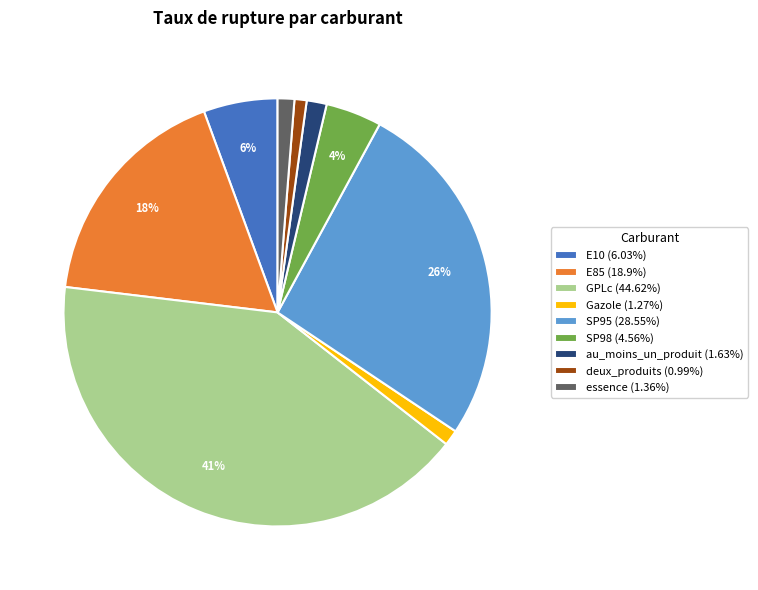

How many segments does this pie chart have?

9